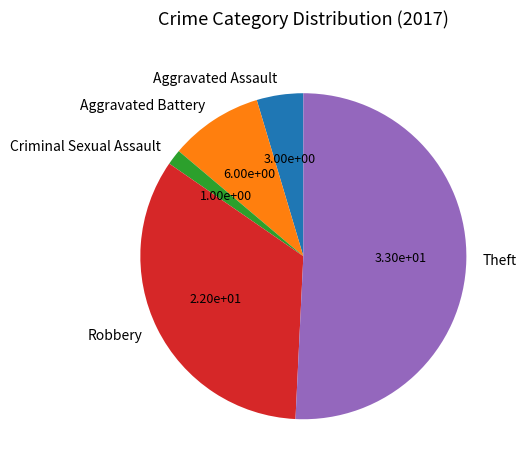

Which has a higher value, Aggravated Battery or Theft?

Theft